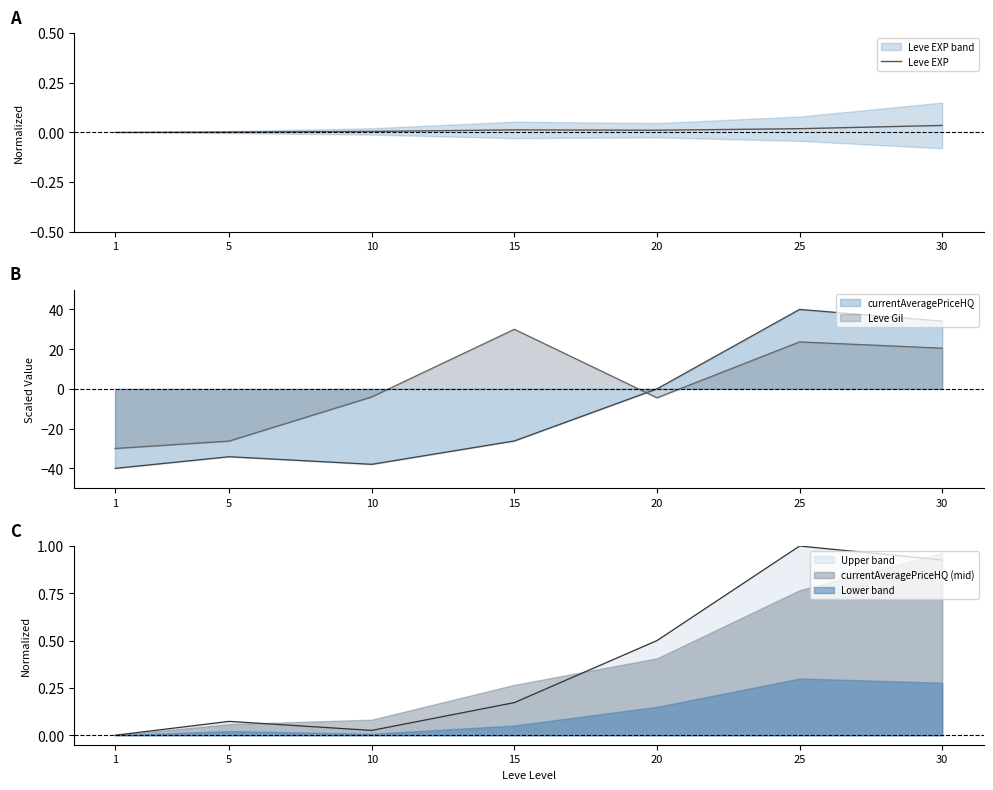

Where is the first local minimum?

20